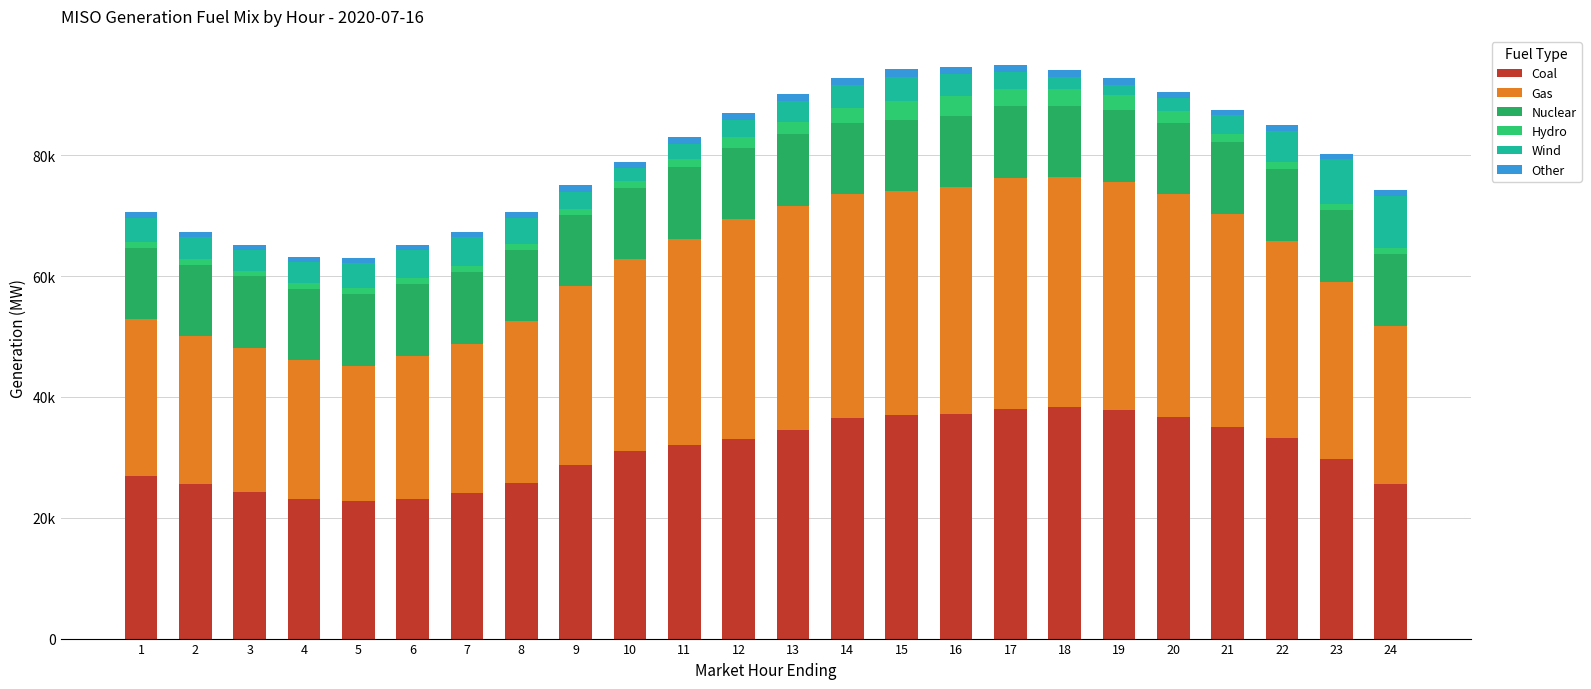

Does the chart contain any negative values?

No